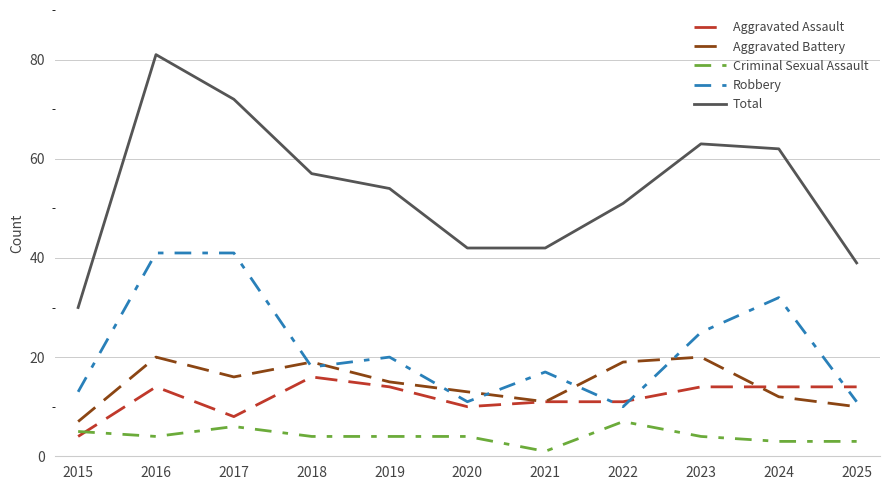

Is the value of Aggravated Assault at 2015 greater than the value of Robbery at 2018?

No